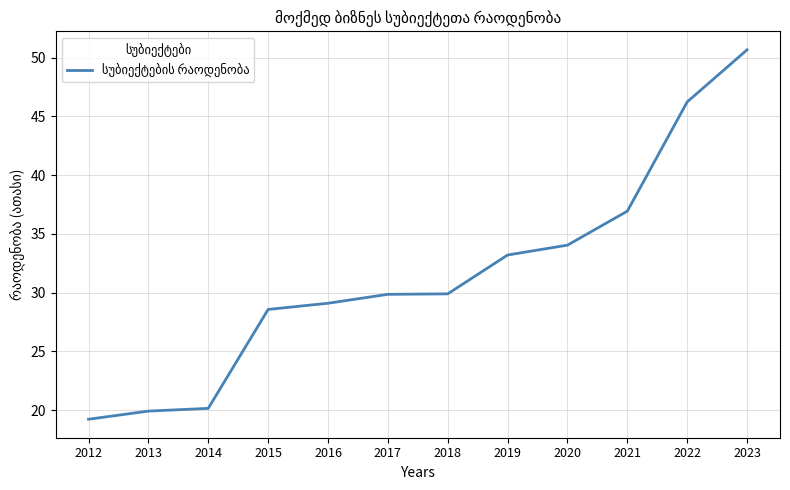

What is the greatest value displayed?

50.7